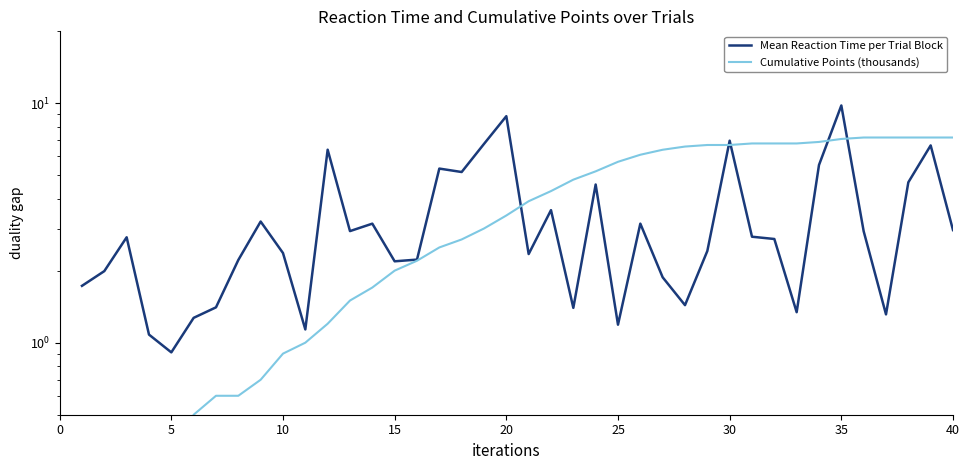

Reading left to right, extract all data points from this chart.

Mean Reaction Time per Trial Block: 1.7	2.0	2.8	1.1	0.9	1.3	1.4	2.2	3.2	2.4	1.1	6.4	2.9	3.1	2.2	2.2	5.3	5.2	6.8	8.8	2.3	3.6	1.4	4.6	1.2	3.1	1.9	1.4	2.4	7.0	2.8	2.7	1.3	5.5	9.8	2.9	1.3	4.7	6.7	3.0
Cumulative Points (thousands): 0.1	0.1	0.2	0.2	0.3	0.5	0.6	0.6	0.7	0.9	1.0	1.2	1.5	1.7	2.0	2.2	2.5	2.7	3.0	3.4	3.9	4.3	4.8	5.2	5.7	6.1	6.4	6.6	6.7	6.7	6.8	6.8	6.8	6.9	7.1	7.2	7.2	7.2	7.2	7.2